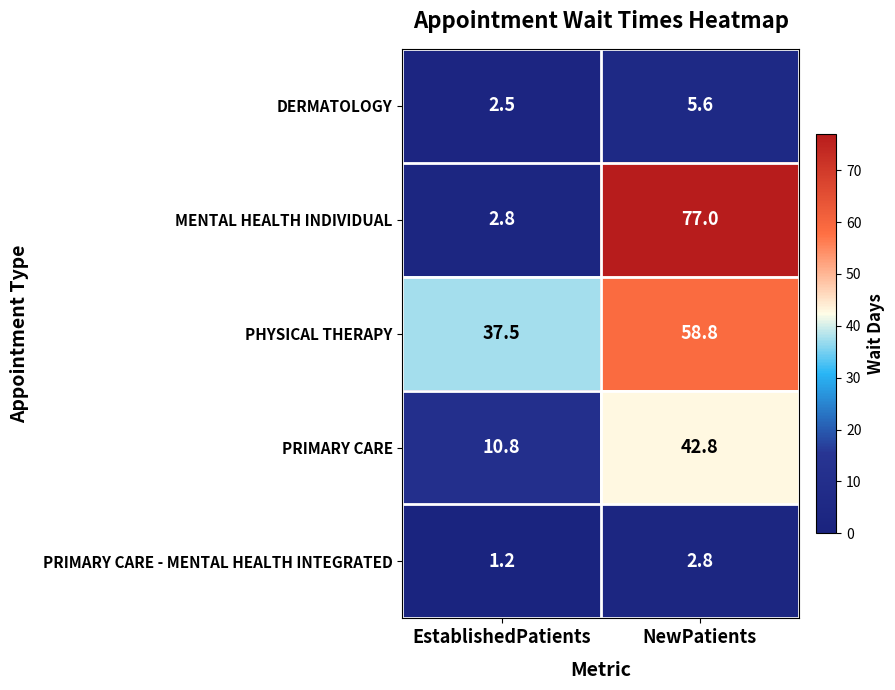

Rank the series at EstablishedPatients from lowest to highest value.

PRIMARY CARE - MENTAL HEALTH INTEGRATED, DERMATOLOGY, MENTAL HEALTH INDIVIDUAL, PRIMARY CARE, PHYSICAL THERAPY